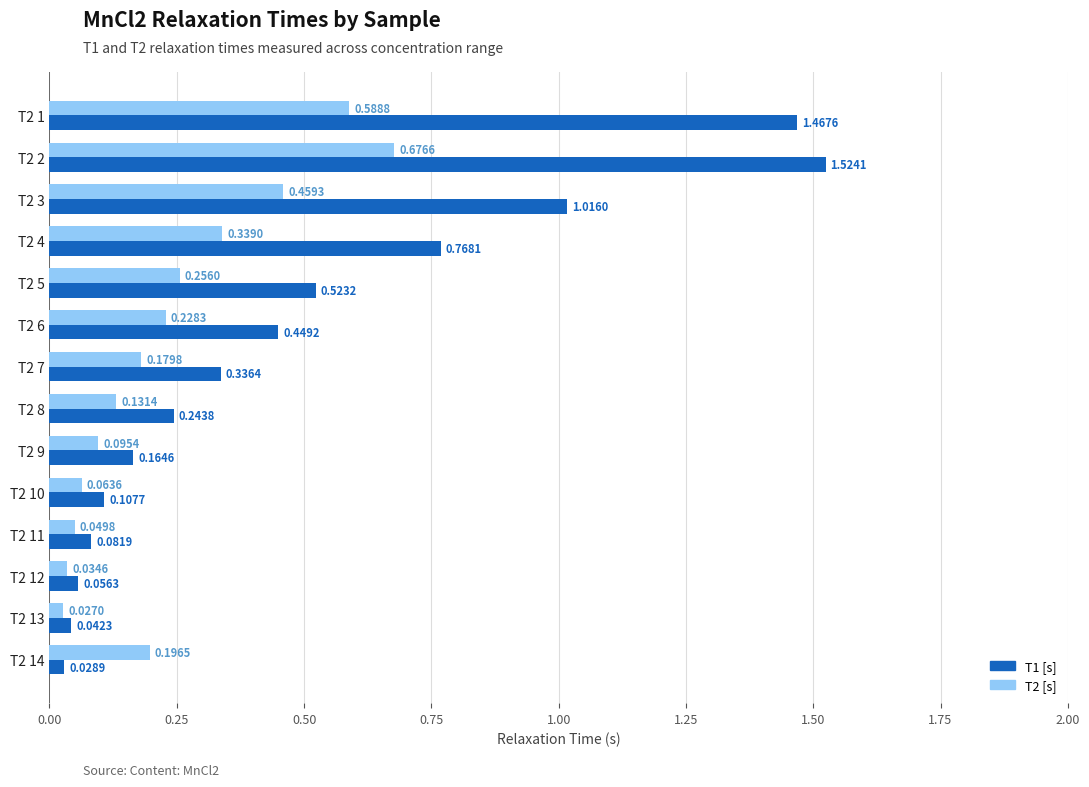

What is the sum of the T1 [s] values at T2 3 and T2 4?

1.8